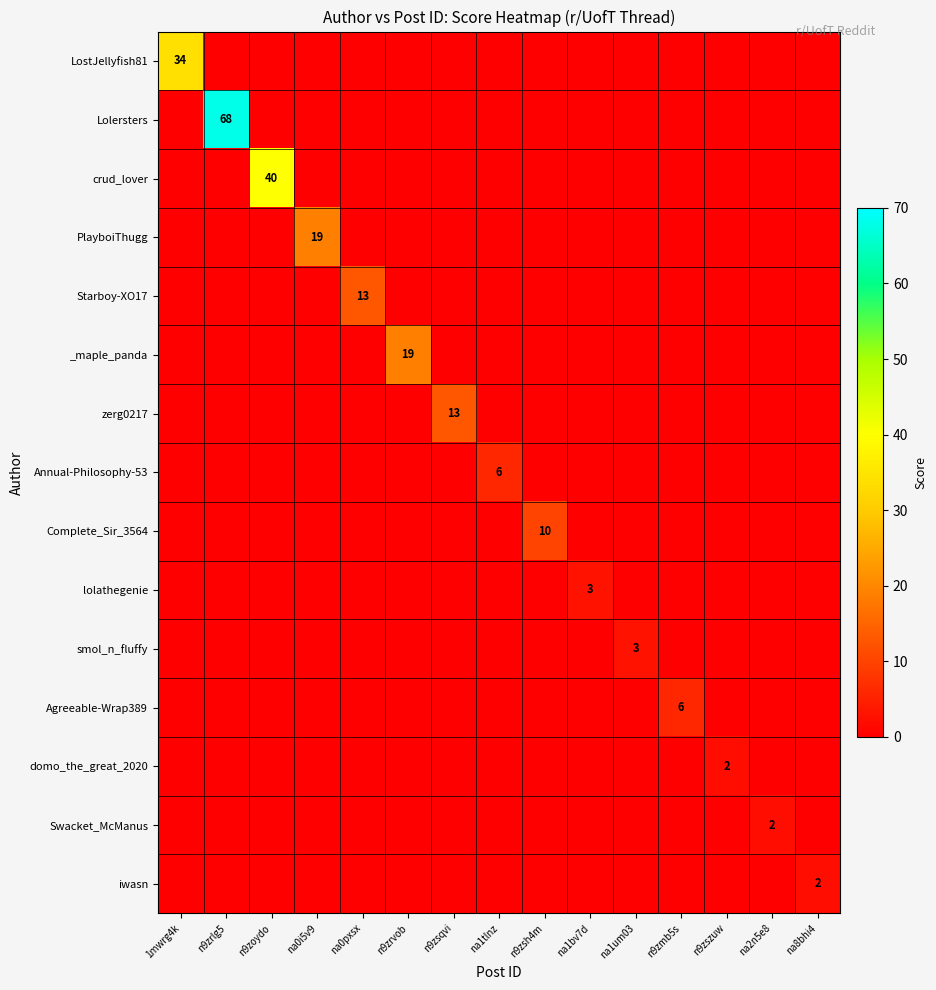

At which label is Annual-Philosophy-53 closest to 3?

1mwrg4k